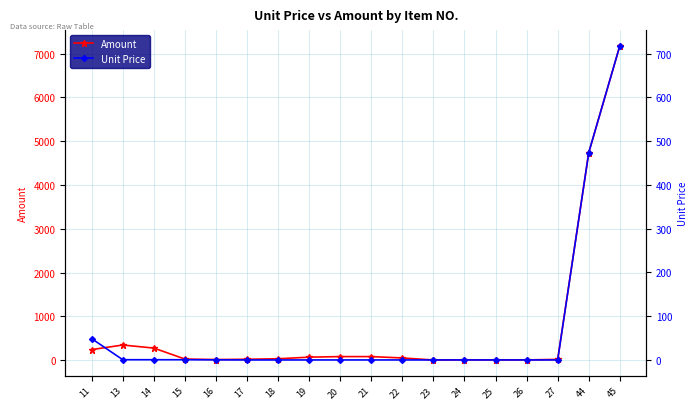

Reading left to right, extract all data points from this chart.

Amount: 11=243.9	13=348.5	14=278.8	15=27.9	16=16.7	17=23.4	18=34.5	19=71.4	20=84.1	21=84.3	22=52.8	23=7.4	24=11.0	25=9.2	26=9.2	27=20.2	44=4739.6	45=7179.1
Unit Price: 11=48.8	13=0.7	14=0.7	15=0.7	16=0.4	17=0.2	18=0.1	19=0.2	20=0.2	21=0.2	22=0.2	23=0.2	24=0.2	25=0.2	26=0.2	27=0.2	44=474.0	45=717.9